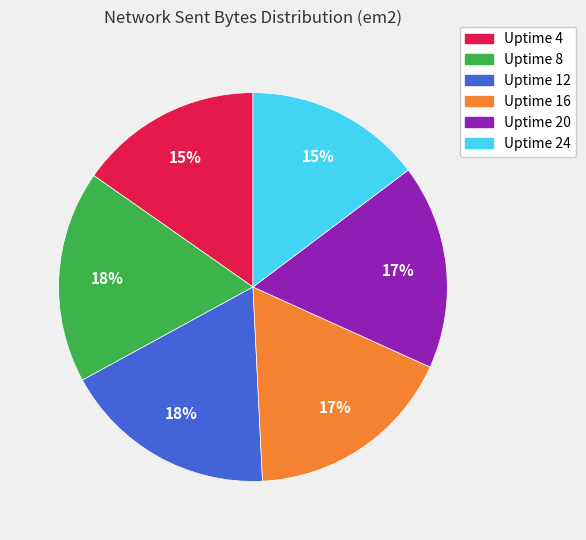

How many slices are in this pie chart?

6